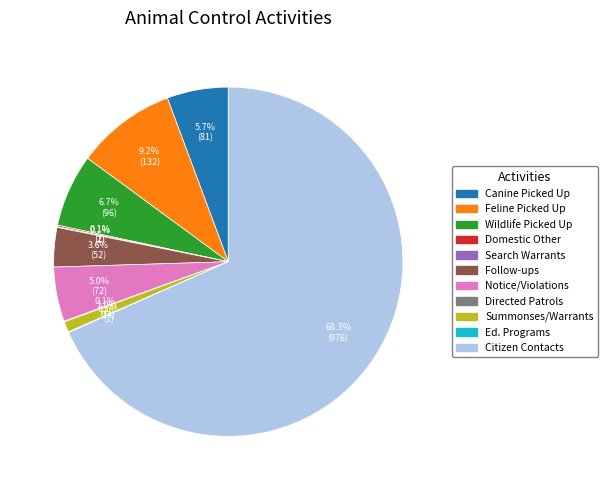

What is the largest slice in the pie chart?

Citizen Contacts